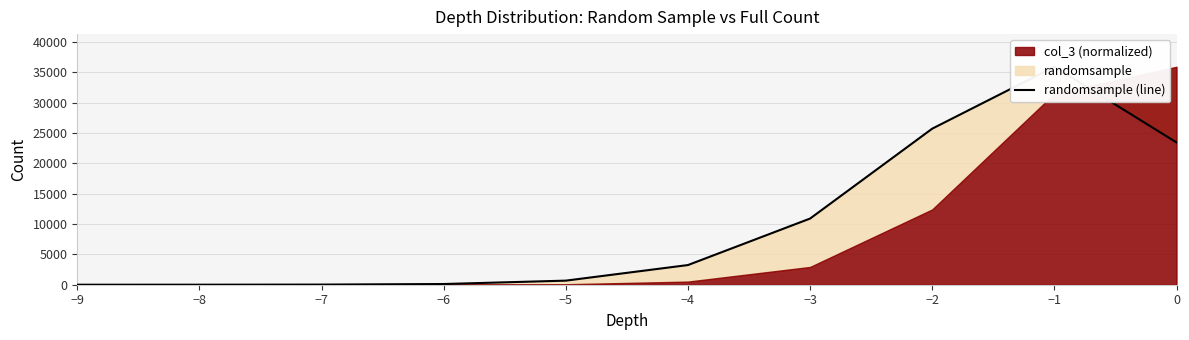

How many lines are shown in the chart?

1